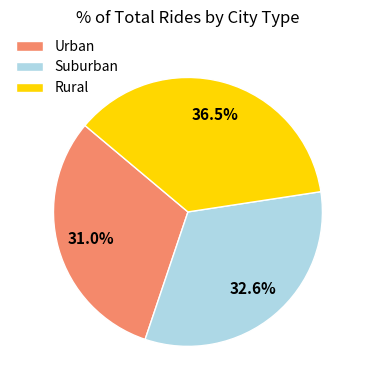

How many segments does this pie chart have?

3